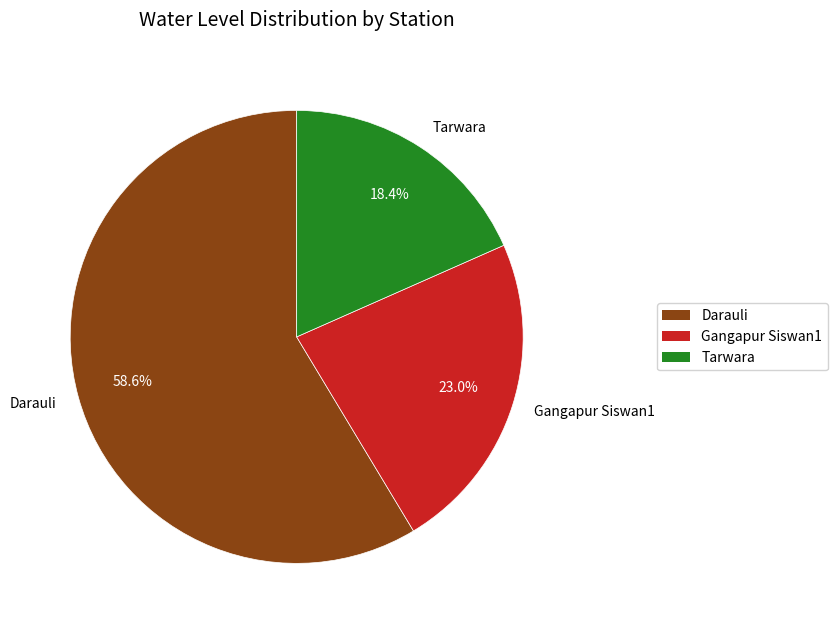

Approximately how many times larger is the value at Darauli compared to Gangapur Siswan1?

2.5